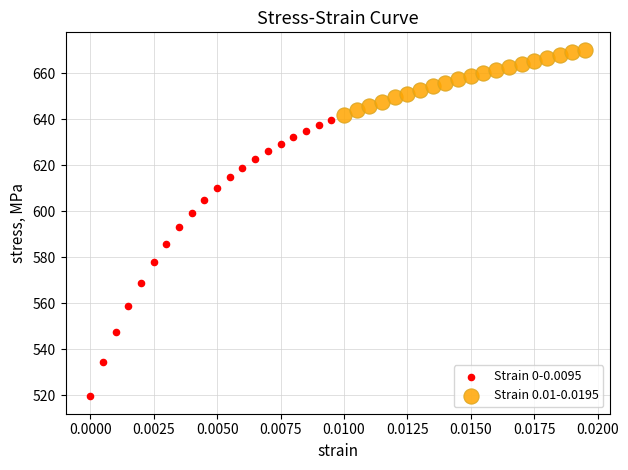

What are all the series names shown in the legend?

Strain 0-0.0095, Strain 0.01-0.0195